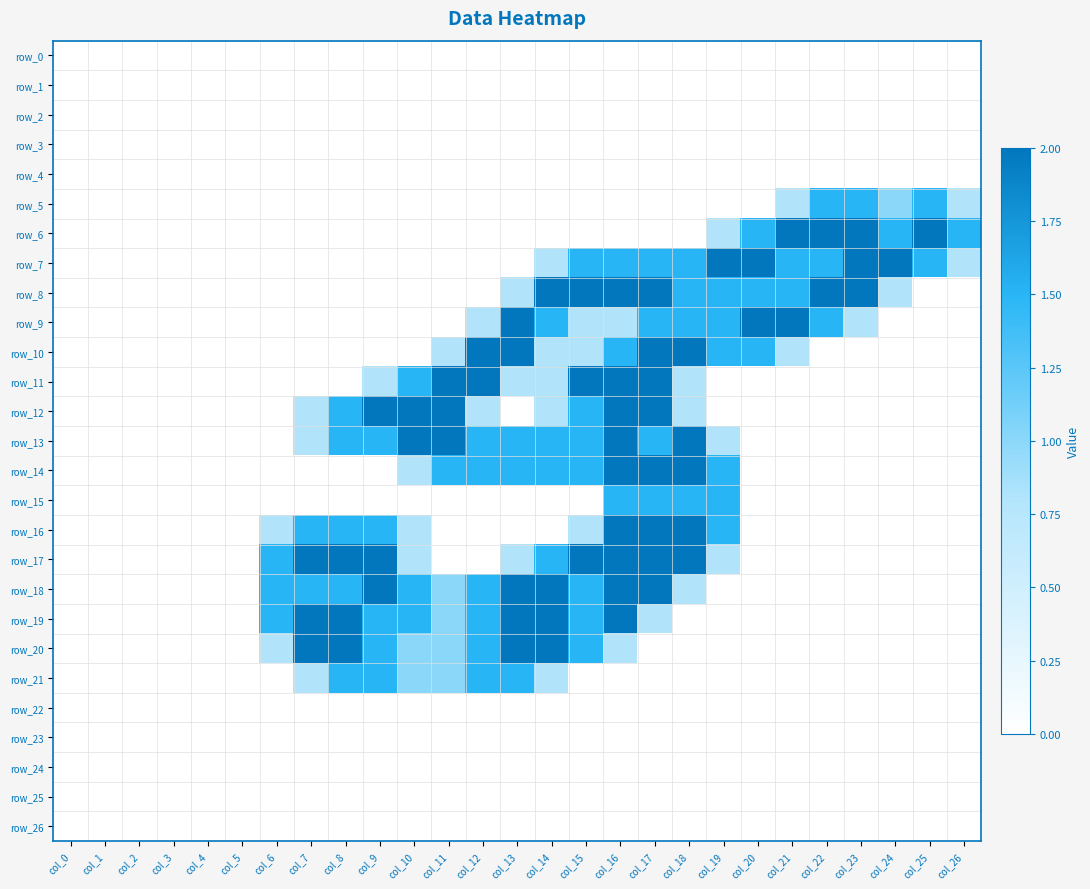

Is it true that row_19 equals 0.0 at col_19?

True